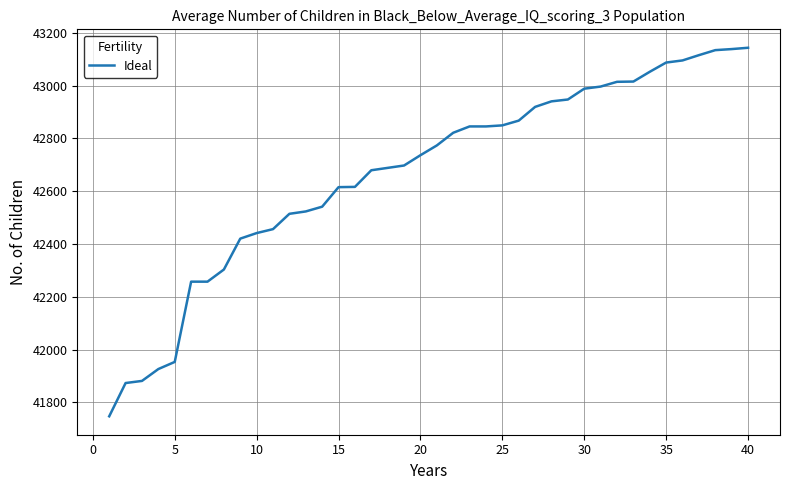

What is the greatest value displayed?

43143